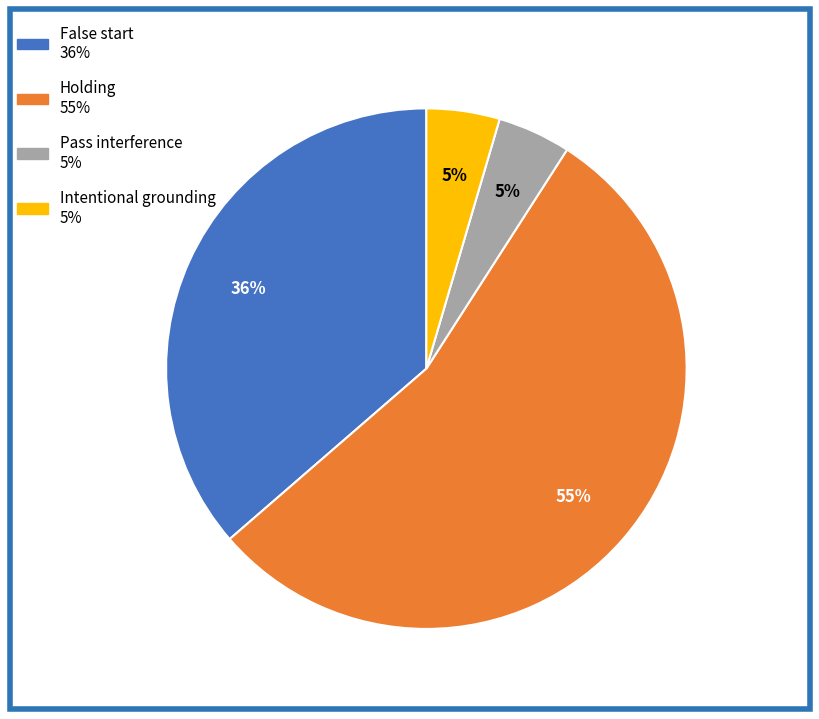

Do Intentional grounding and Pass interference together represent more than half of the pie?

No